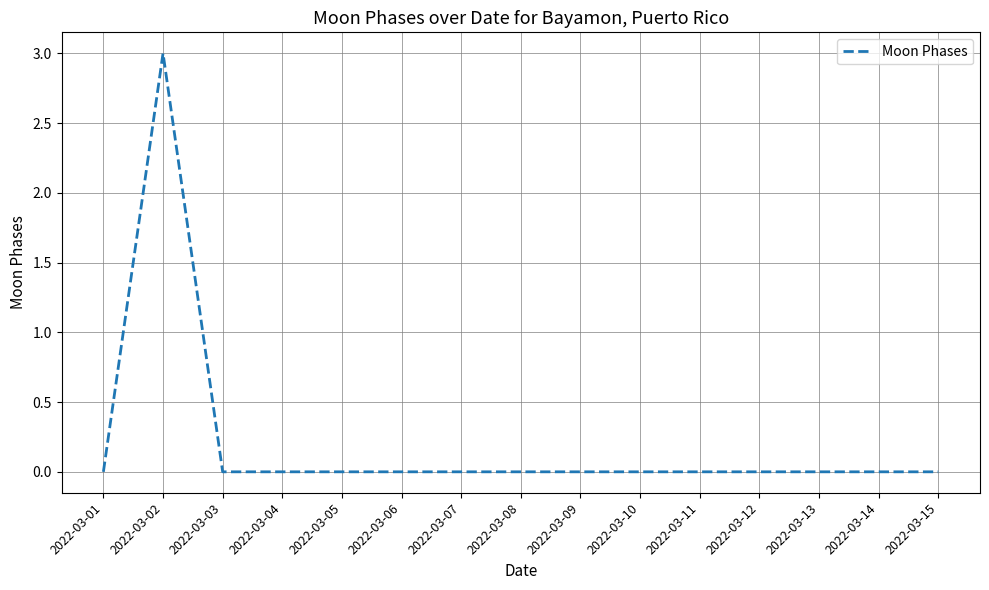

At which category does the chart reach its peak across all series?

2022-03-02